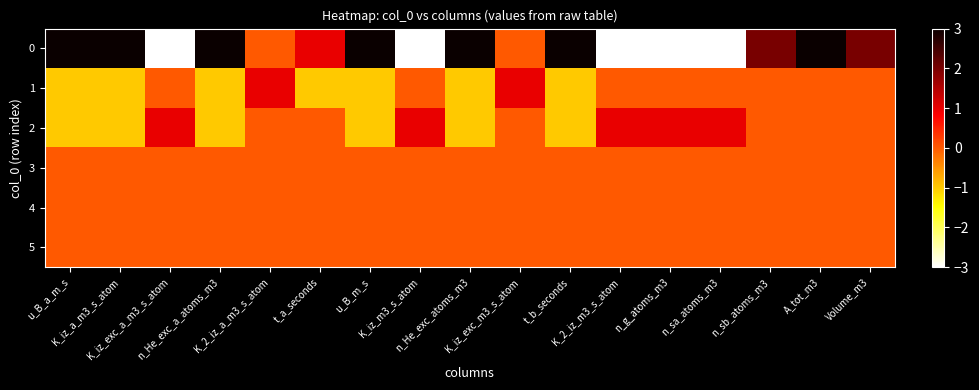

At how many categories does at least one series exceed -2?

17